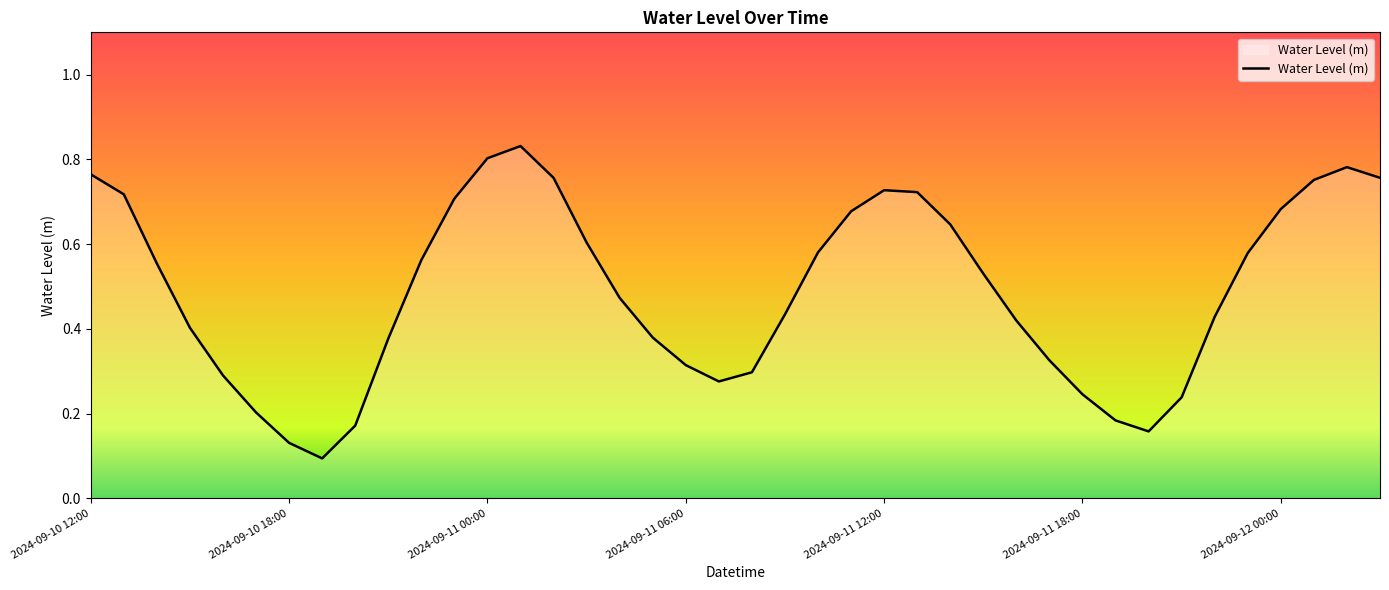

How many interior local peaks (higher than both neighbors) does the data have?

3